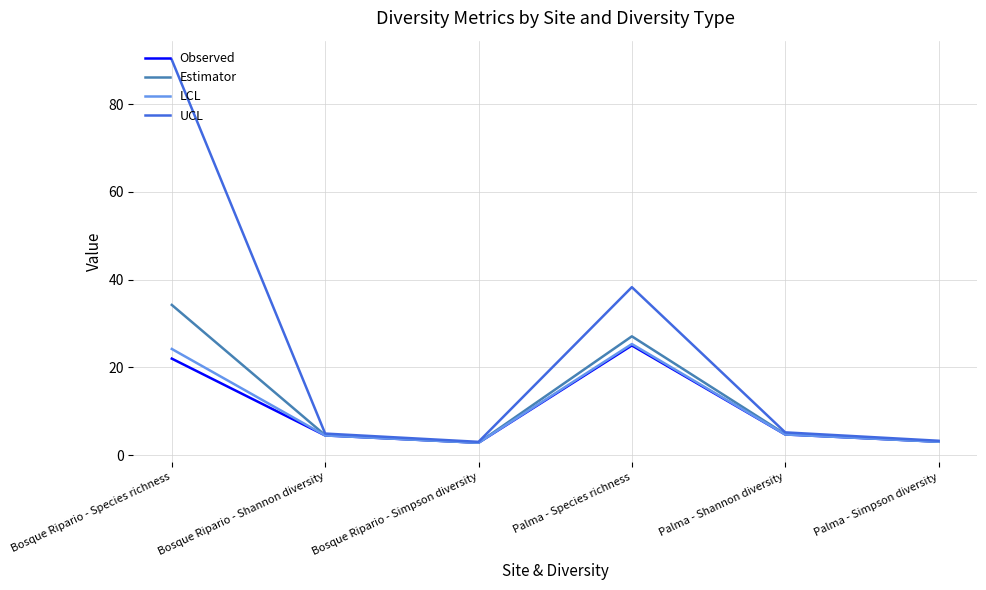

The value of LCL at Bosque Ripario - Species richness is 24.2. True or false?

True